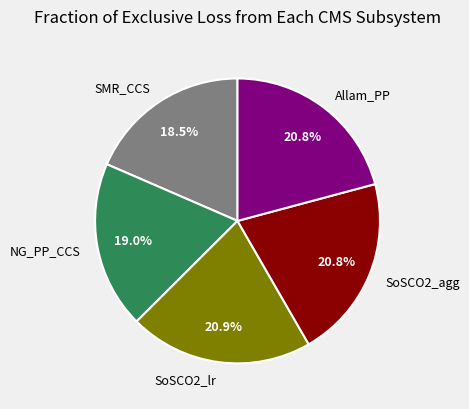

How many slices are in this pie chart?

5